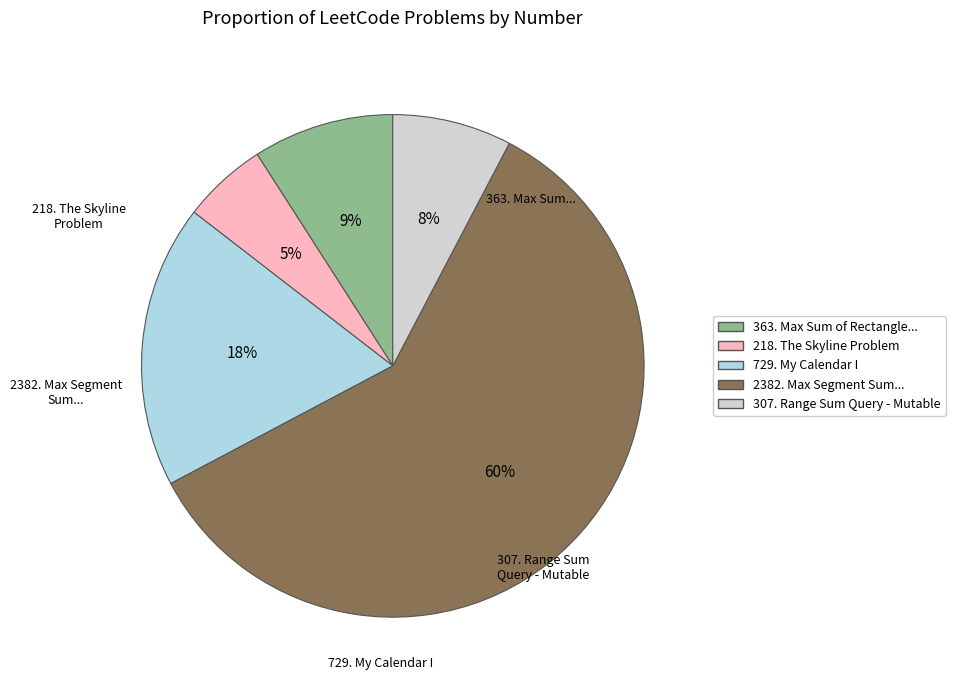

To the nearest percent, what is the average slice percentage?

20%